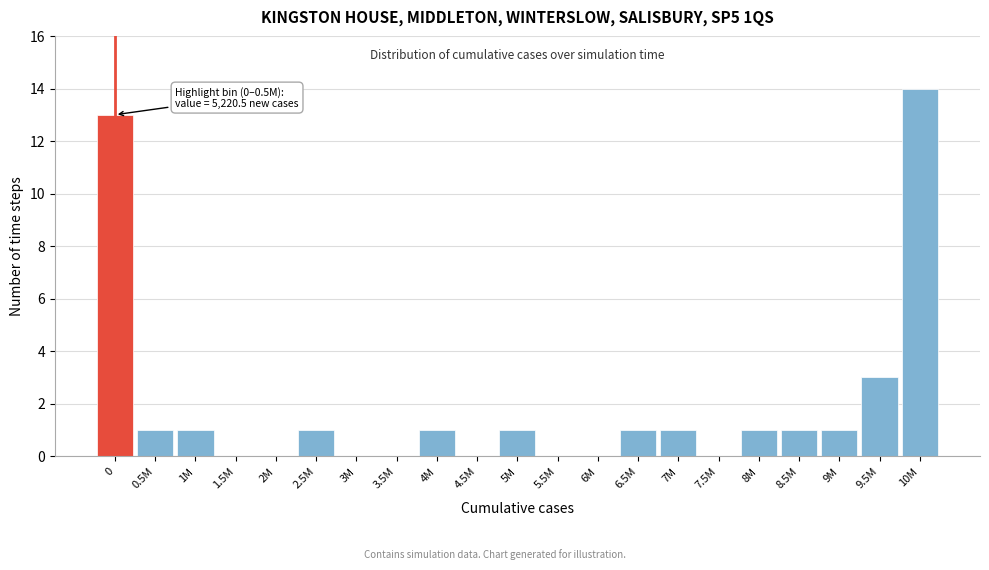

Reading left to right, extract all data points from this chart.

0=13	0.5M=1	1M=1	1.5M=0	2M=0	2.5M=1	3M=0	3.5M=0	4M=1	4.5M=0	5M=1	5.5M=0	6M=0	6.5M=1	7M=1	7.5M=0	8M=1	8.5M=1	9M=1	9.5M=3	10M=14